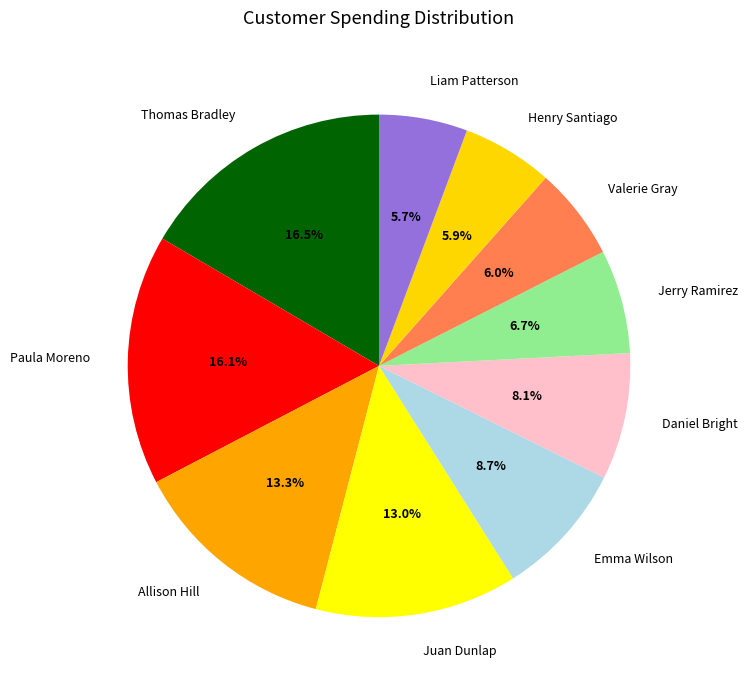

Does Allison Hill account for over 50% of the chart?

No